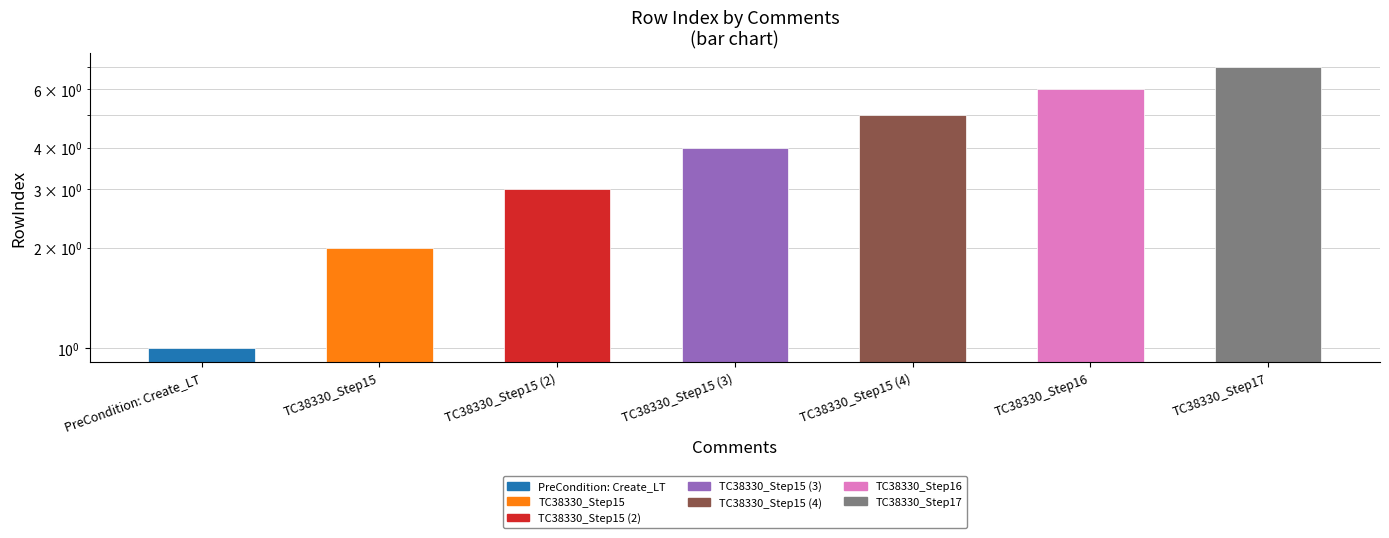

What is the sum of all values?

28